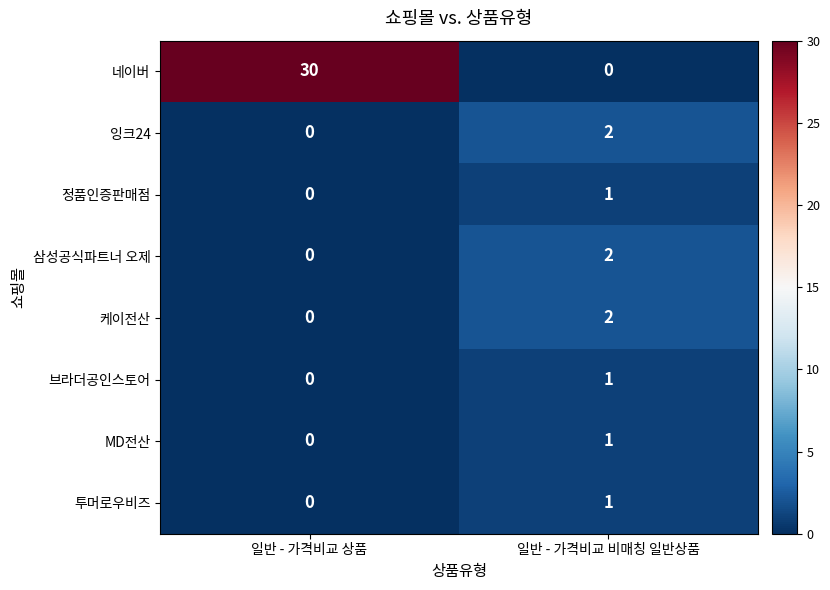

List the labels in order of 잉크24 value, smallest first.

일반 - 가격비교 상품, 일반 - 가격비교 비매칭 일반상품